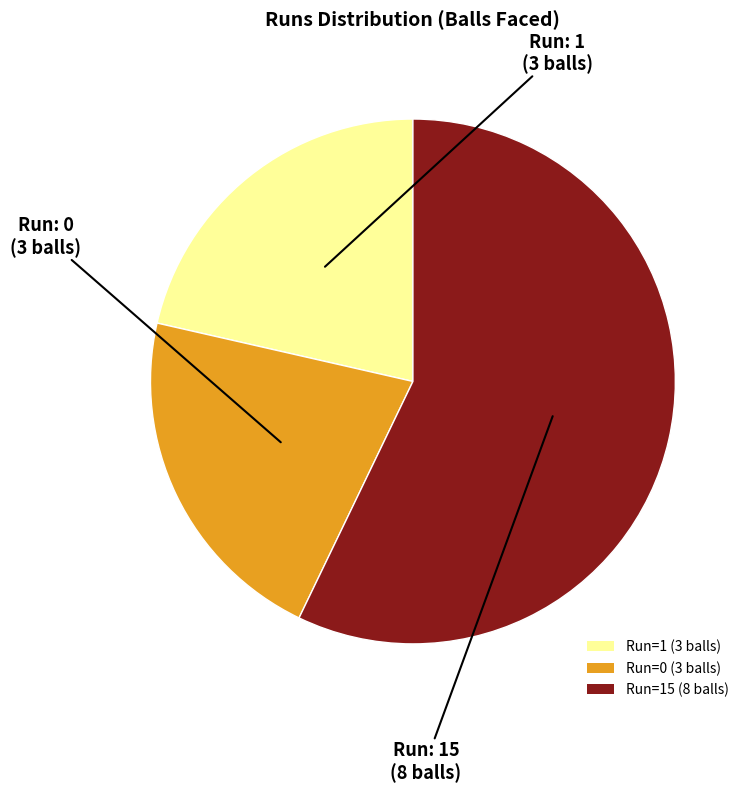

Is the sum of Run=0 (3 balls) and Run=1 (3 balls) greater than half?

No